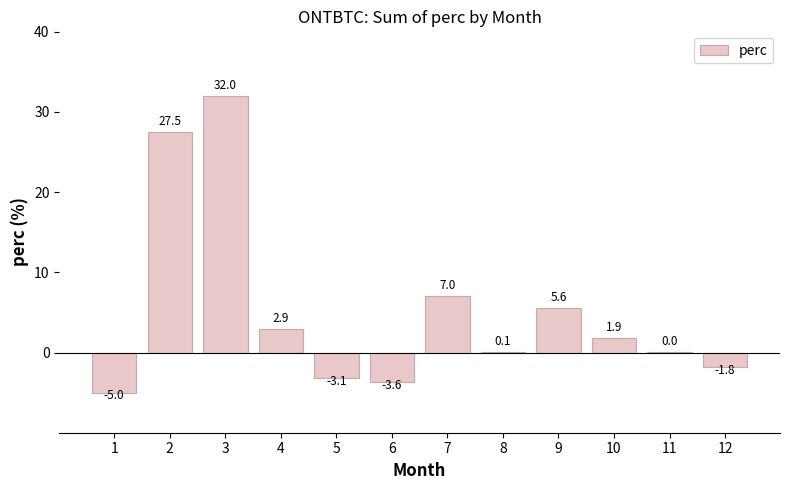

What is the change in value from 4 to 12?

-4.7